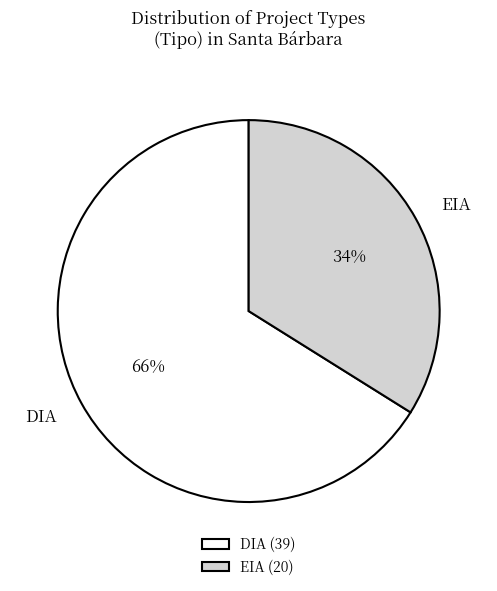

True or false: DIA accounts for 66% of the total.

True